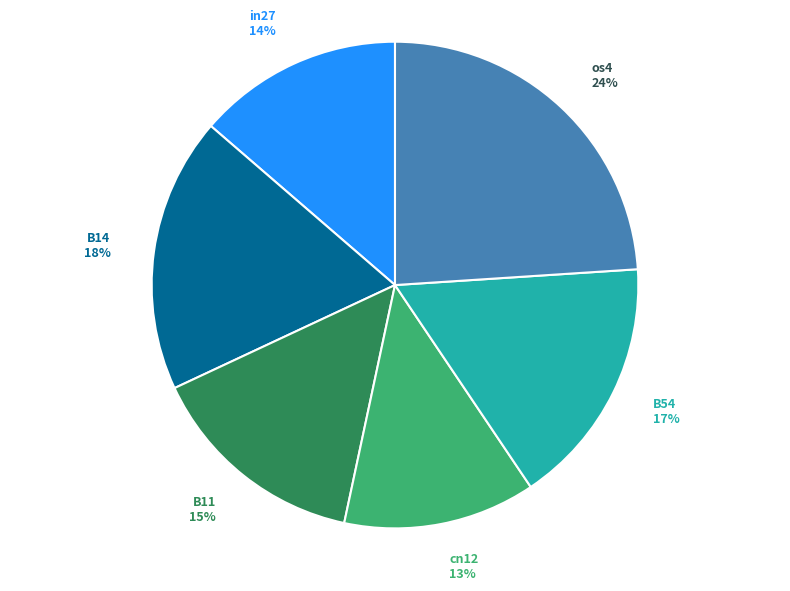

To the nearest percent, what portion does B14 18% represent?

18%